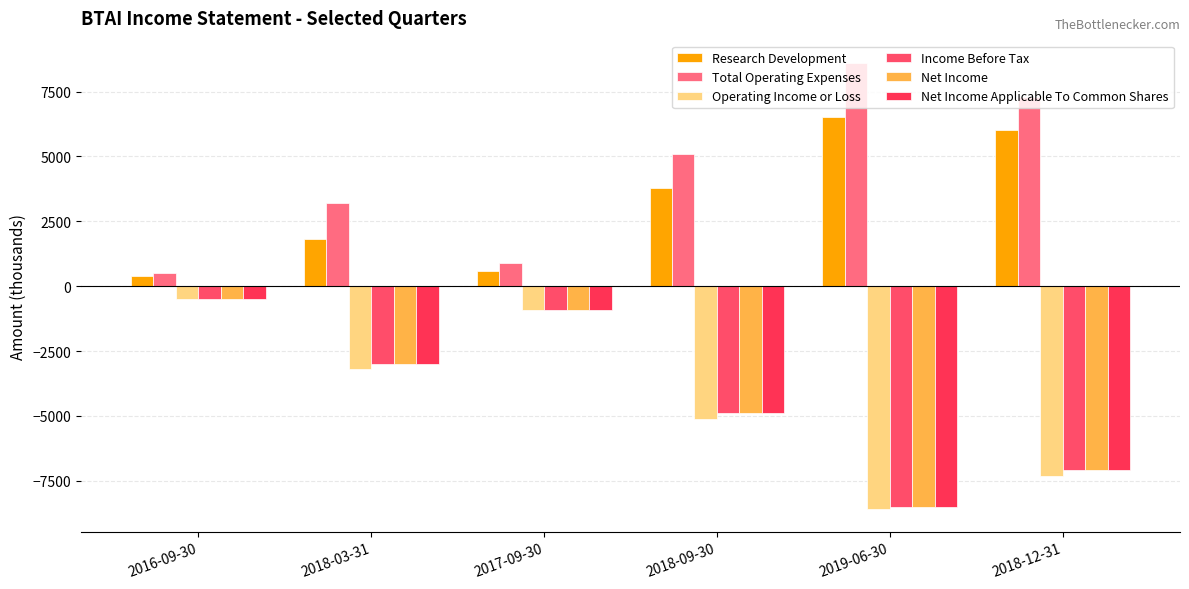

Reading left to right, transcribe all the data shown in this chart.

Research Development: 400	1800	600	3800	6500	6000
Total Operating Expenses: 500	3200	900	5100	8600	7300
Operating Income or Loss: -500	-3200	-900	-5100	-8600	-7300
Income Before Tax: -500	-3000	-900	-4900	-8500	-7100
Net Income: -500	-3000	-900	-4900	-8500	-7100
Net Income Applicable To Common Shares: -500	-3000	-900	-4900	-8500	-7100